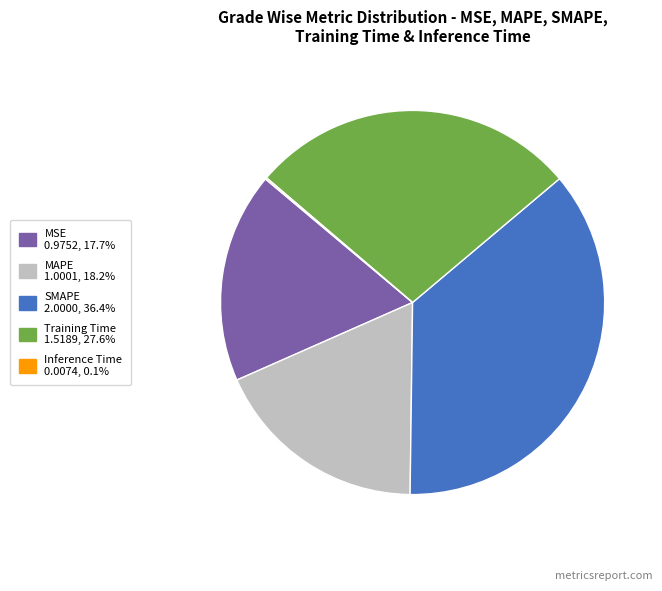

Does MAPE represent more than half of the total?

No